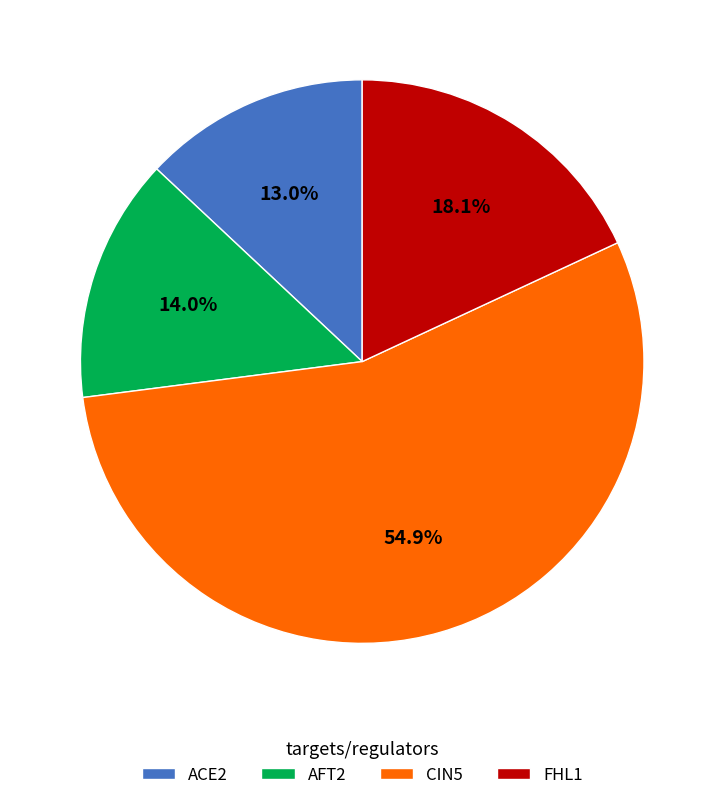

How many slices are in this pie chart?

4